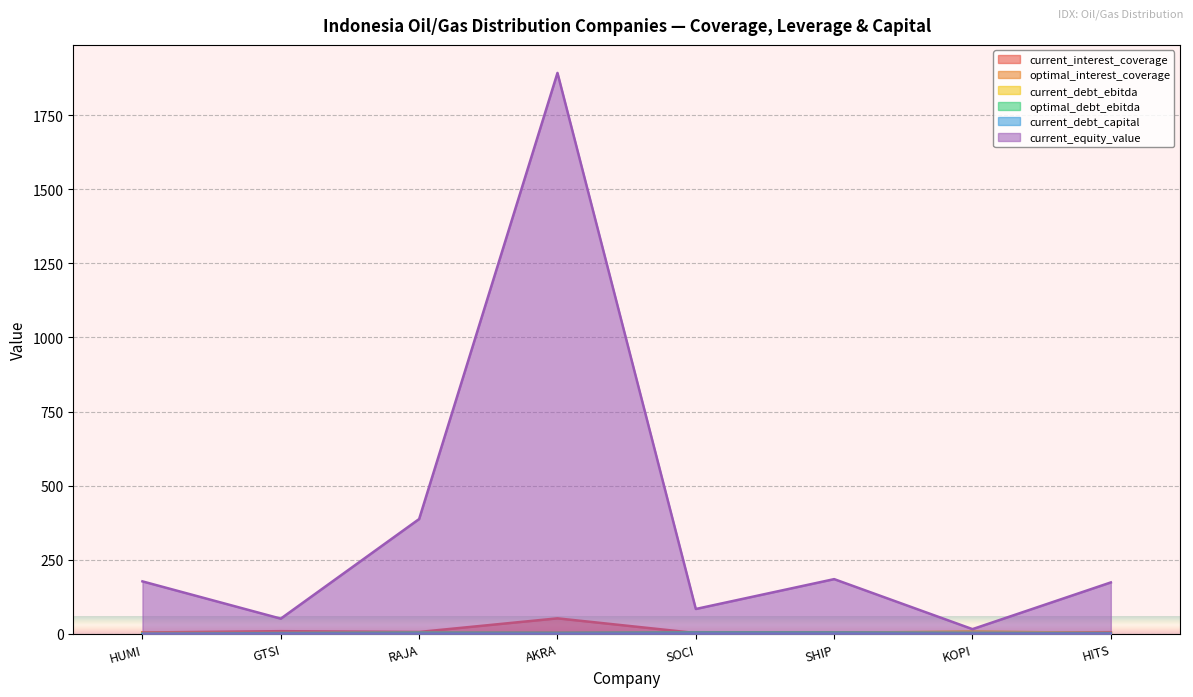

What is the label of the 8th point from the left?

HITS